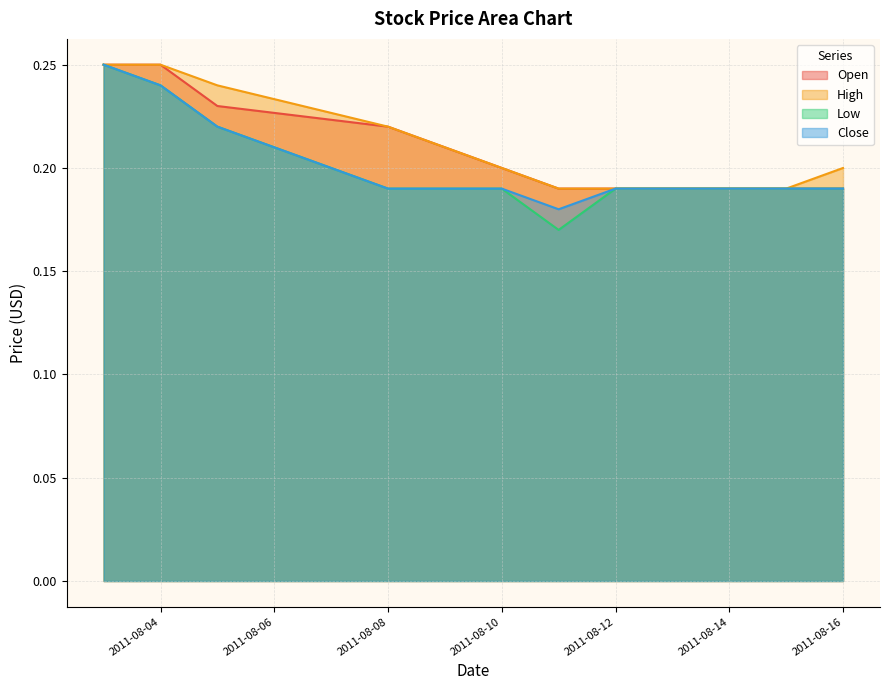

The value of Open at 2011-08-03 is 0.2. True or false?

True